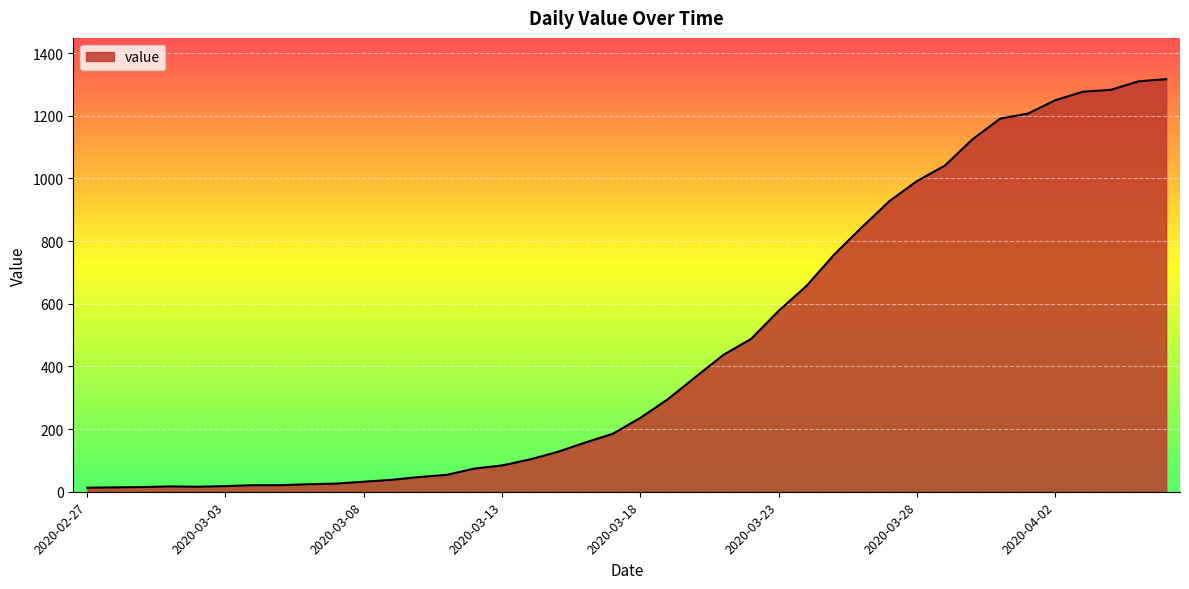

How many lines are shown in the chart?

1